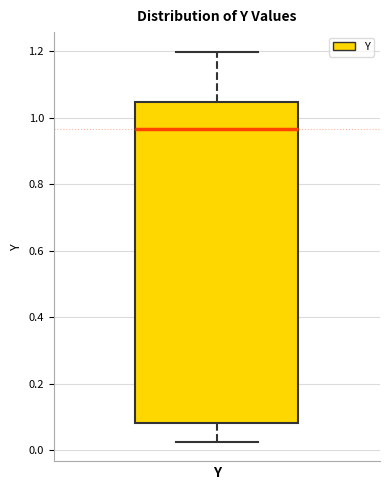

Where does the lower whisker of the box for Y end on the y-axis? The values are not printed on the chart, so give them approximately, as read against the axis.

0.02